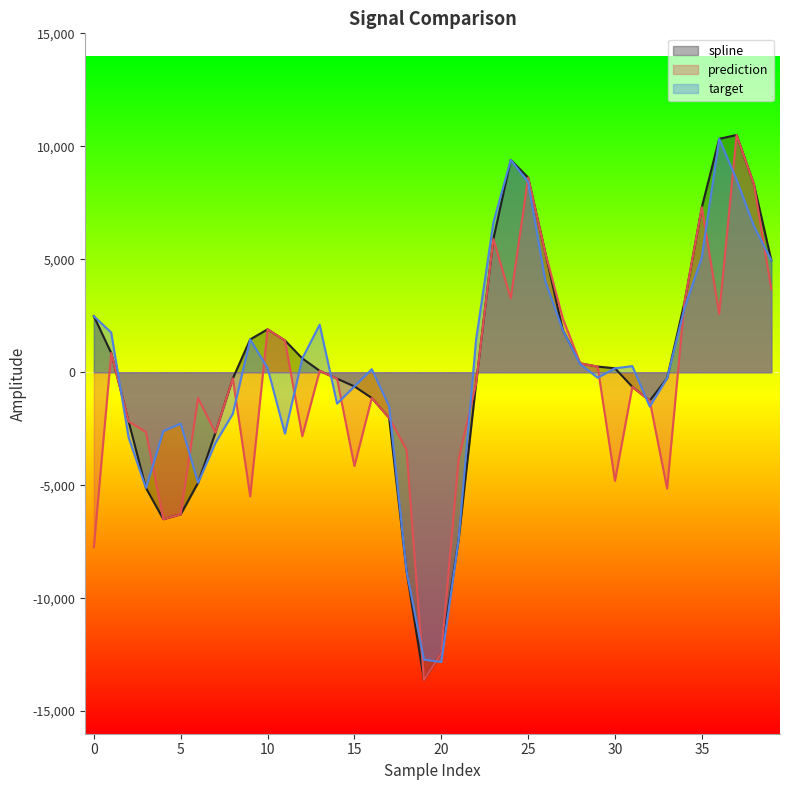

How many lines are shown in the chart?

3